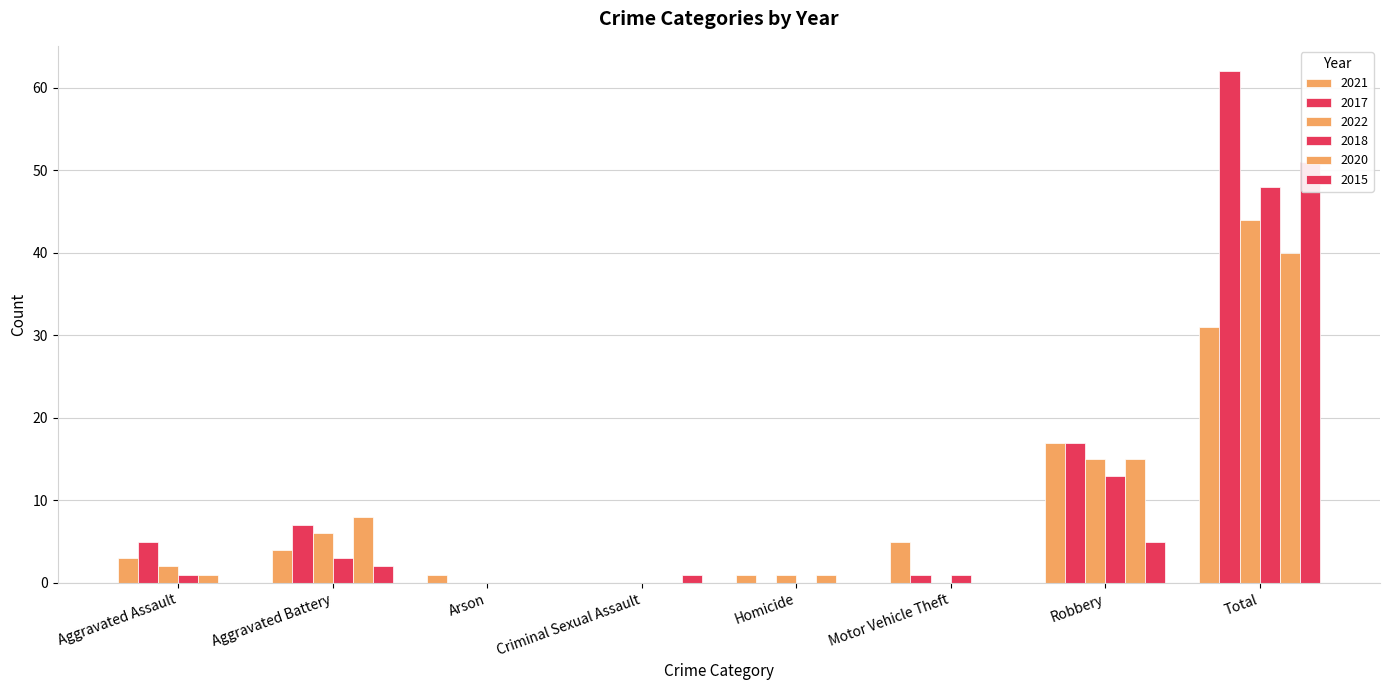

True or false: 2022 has a value of -21 at Motor Vehicle Theft.

False